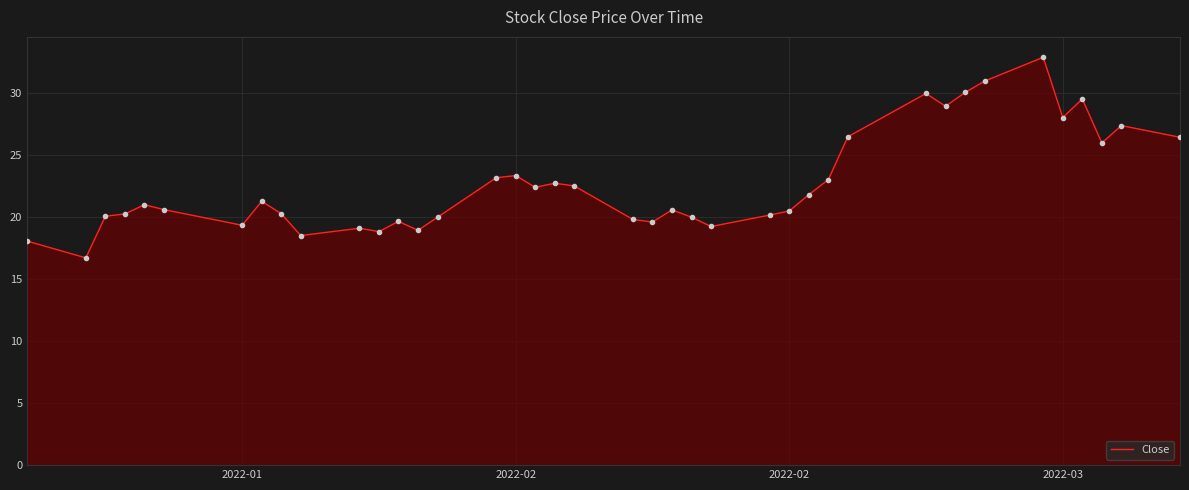

What is the minimum value shown in the chart?

16.7